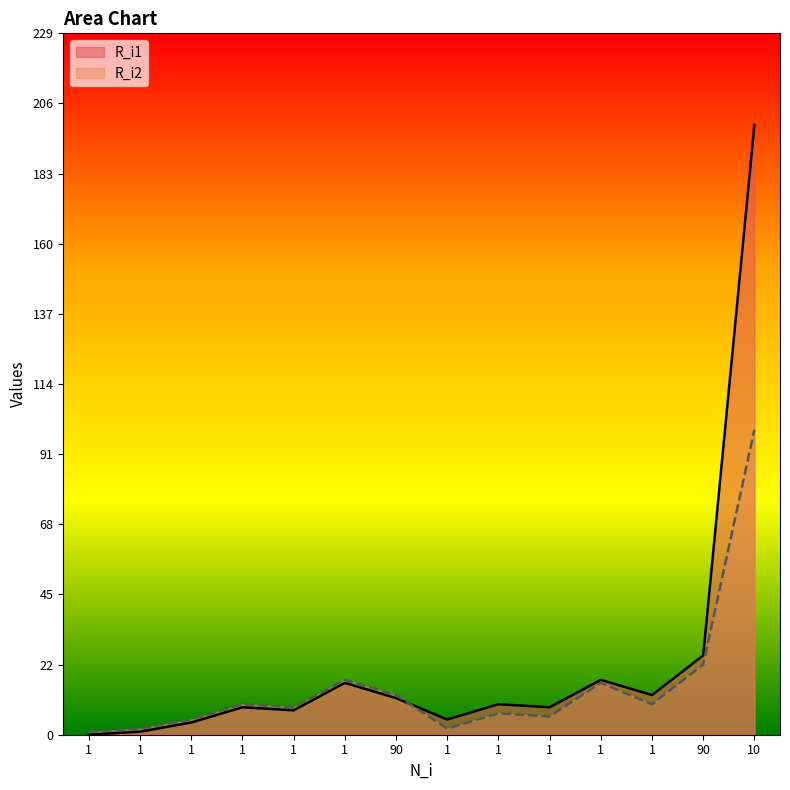

How many data points in R_i1 are above 10?

6